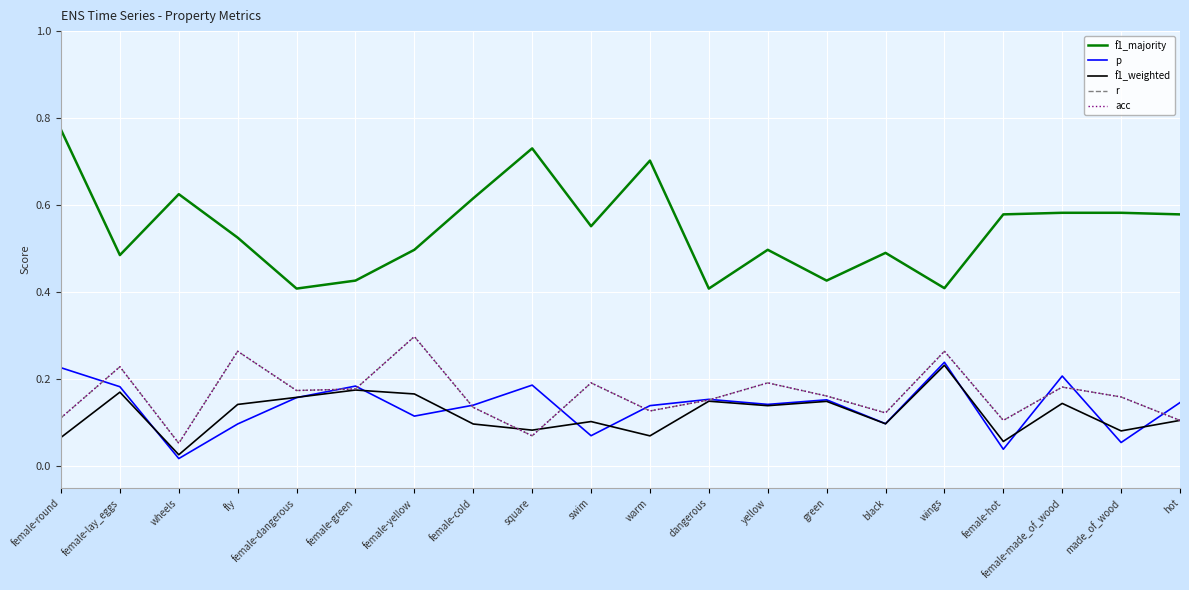

Which series has the largest range (max minus min)?

f1_majority